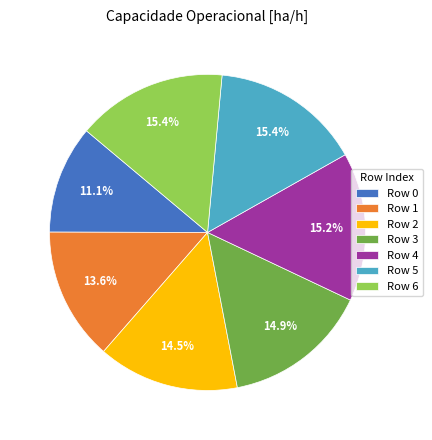

What is the ratio of the value at Row 2 to the value at Row 1?

1.1